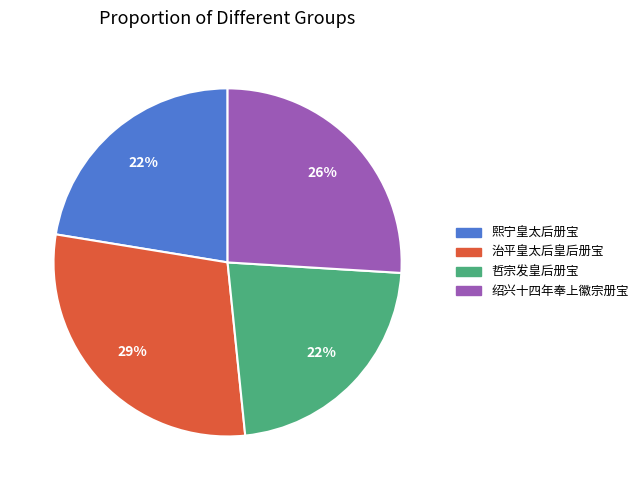

Is there any slice that represents more than half of the pie?

No